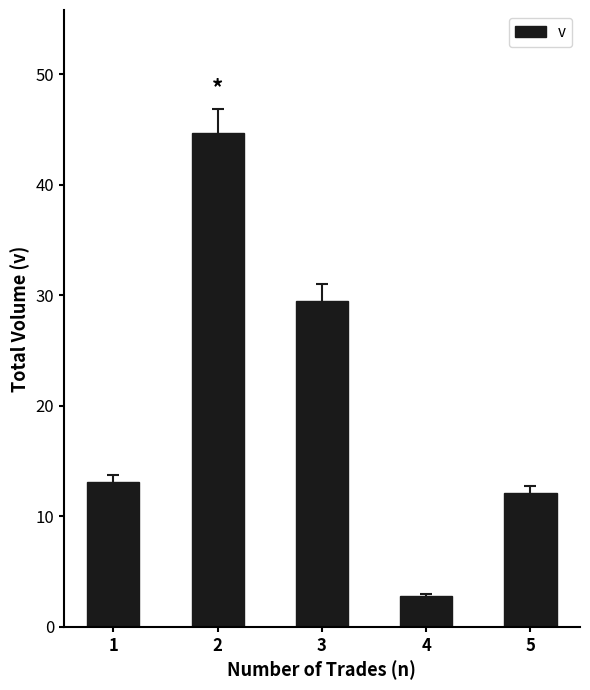

What is the value of the 2nd bar from the left?

44.7